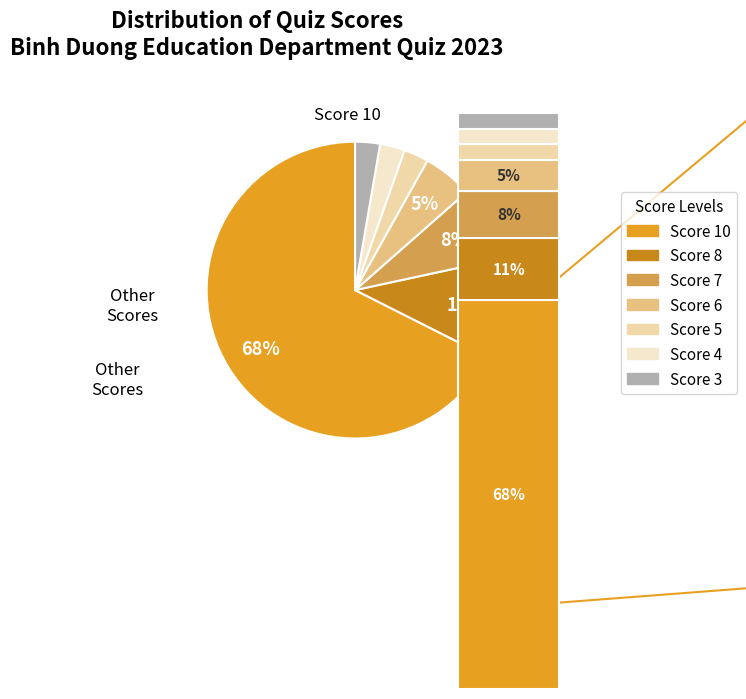

What is the majority slice?

10